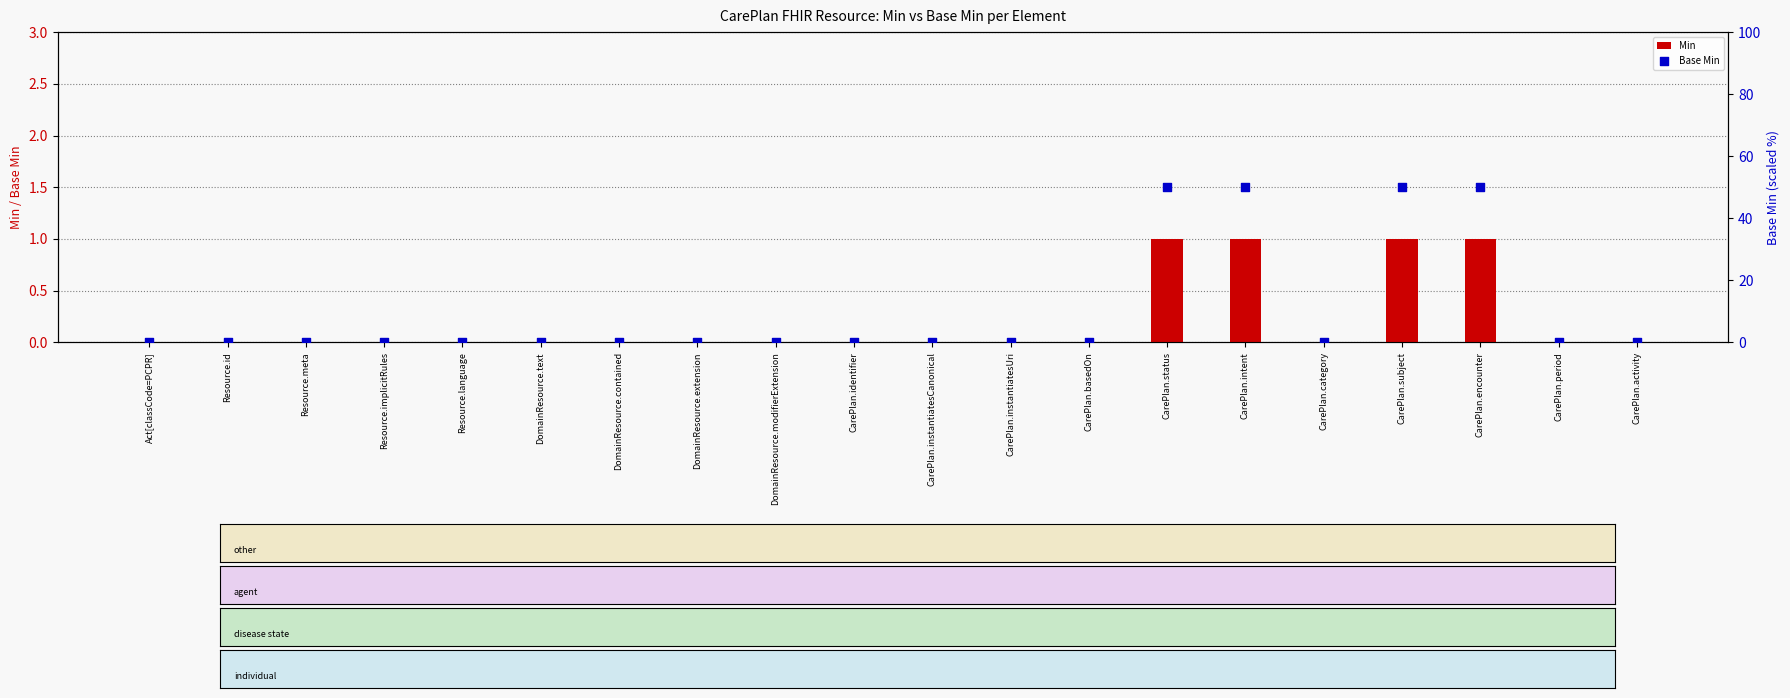

At how many categories does at least one series exceed 35?

4